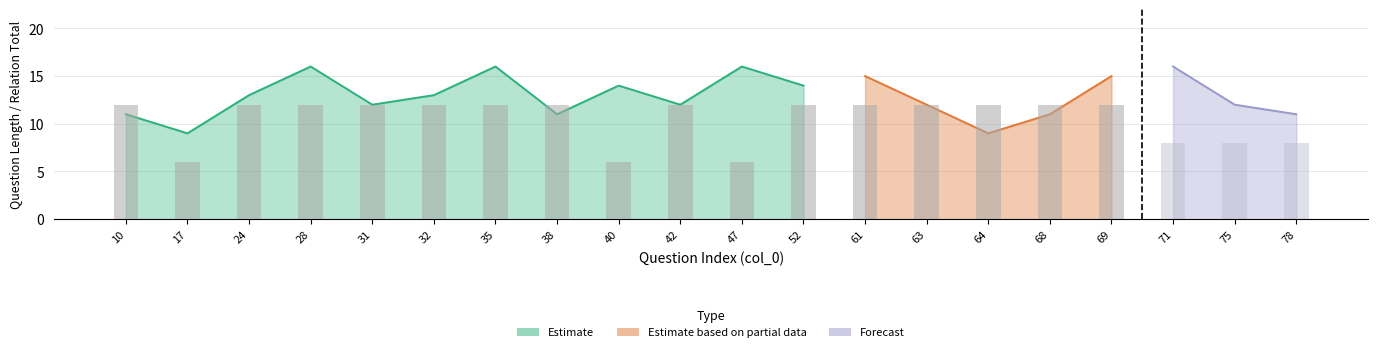

Between 28 and 38, which is larger?

28